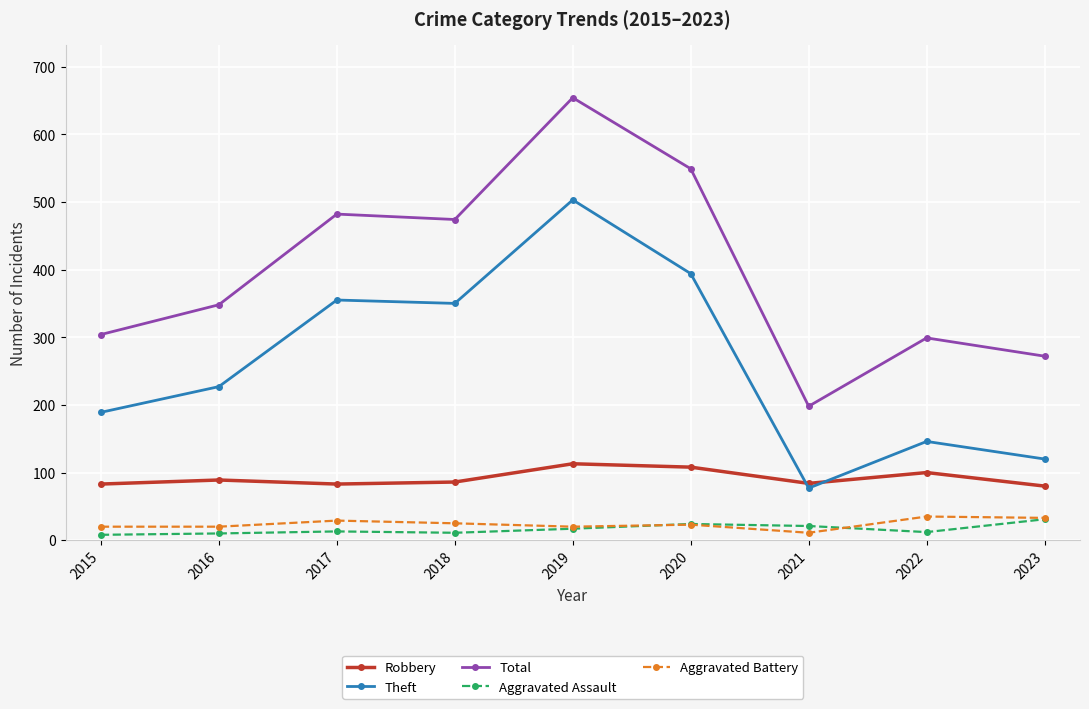

At which label does Theft reach its minimum?

2021